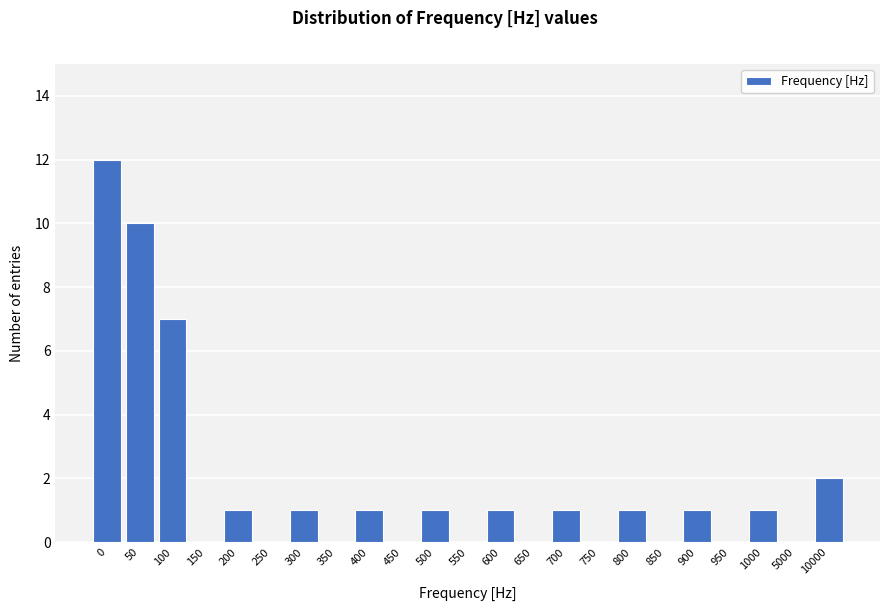

Reading right to left, list all the values displayed in this chart.

10000=2	5000=0	1000=1	950=0	900=1	850=0	800=1	750=0	700=1	650=0	600=1	550=0	500=1	450=0	400=1	350=0	300=1	250=0	200=1	150=0	100=7	50=10	0=12